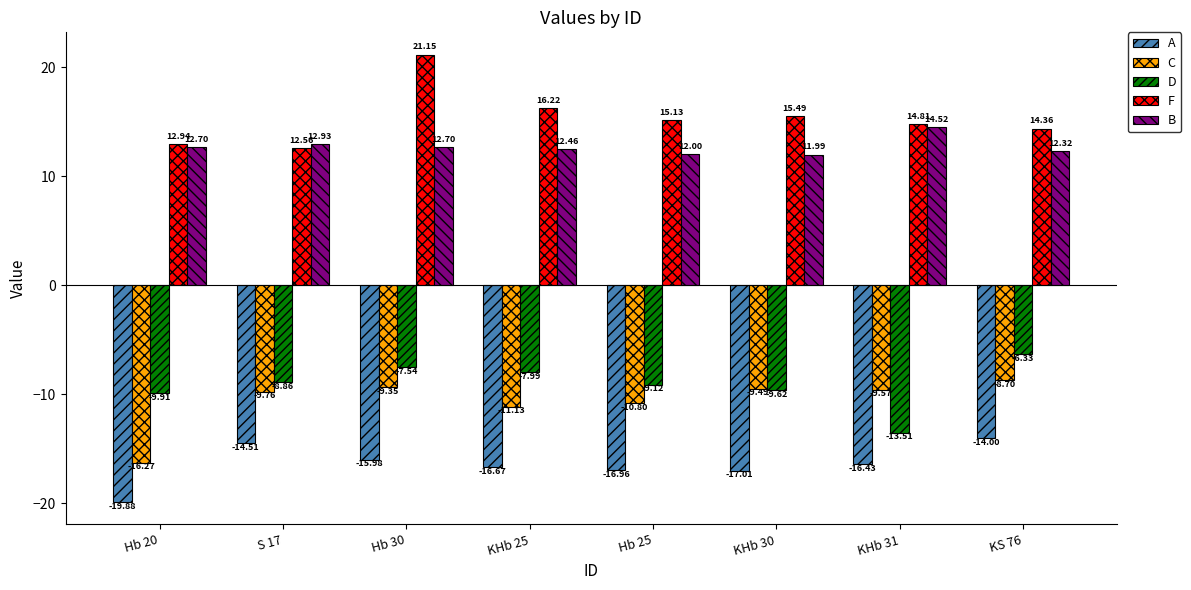

Where does the A series first go above -16?

S 17